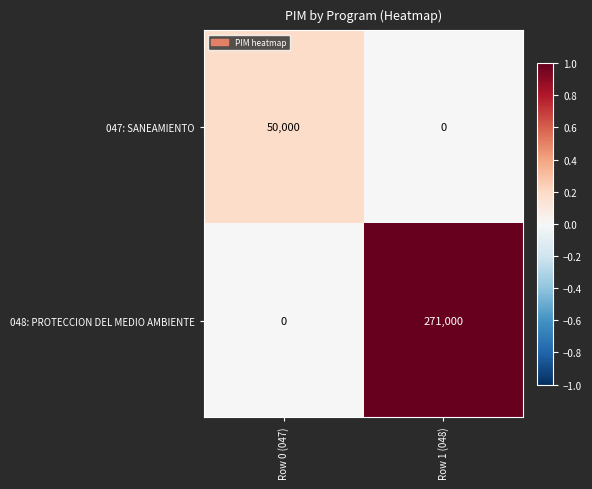

Rank the series at Row 1 (048) from highest to lowest value.

048: PROTECCION DEL MEDIO AMBIENTE, 047: SANEAMIENTO